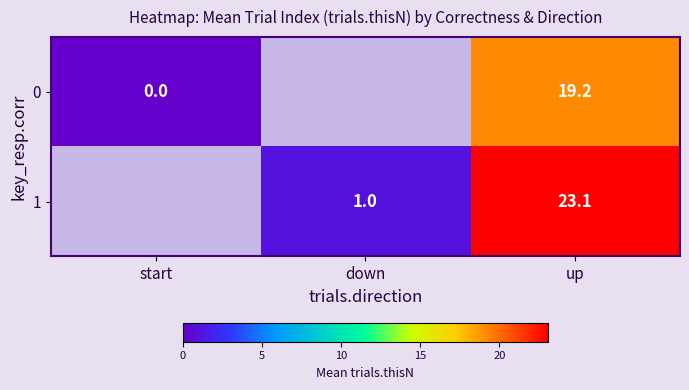

What is the sum of the 0 values at up and start?

19.2